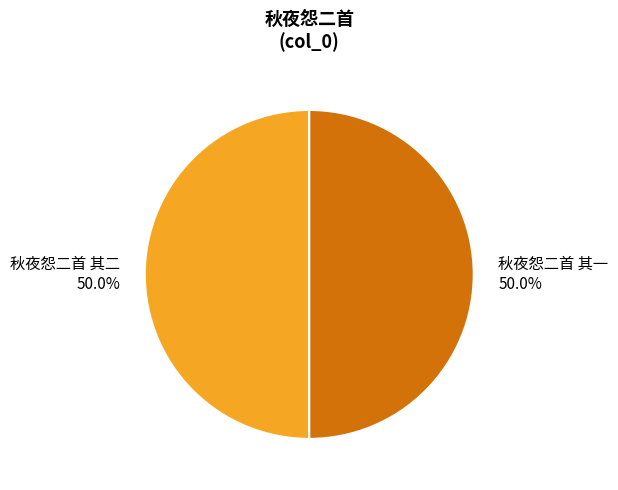

Combined, what portion of the pie is 秋夜怨二首 其一 and 秋夜怨二首 其二?

100.0%